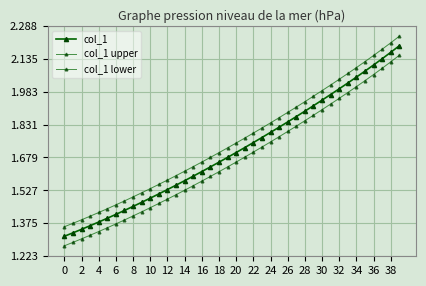

What is the maximum value for col_1 upper?

2239131.5